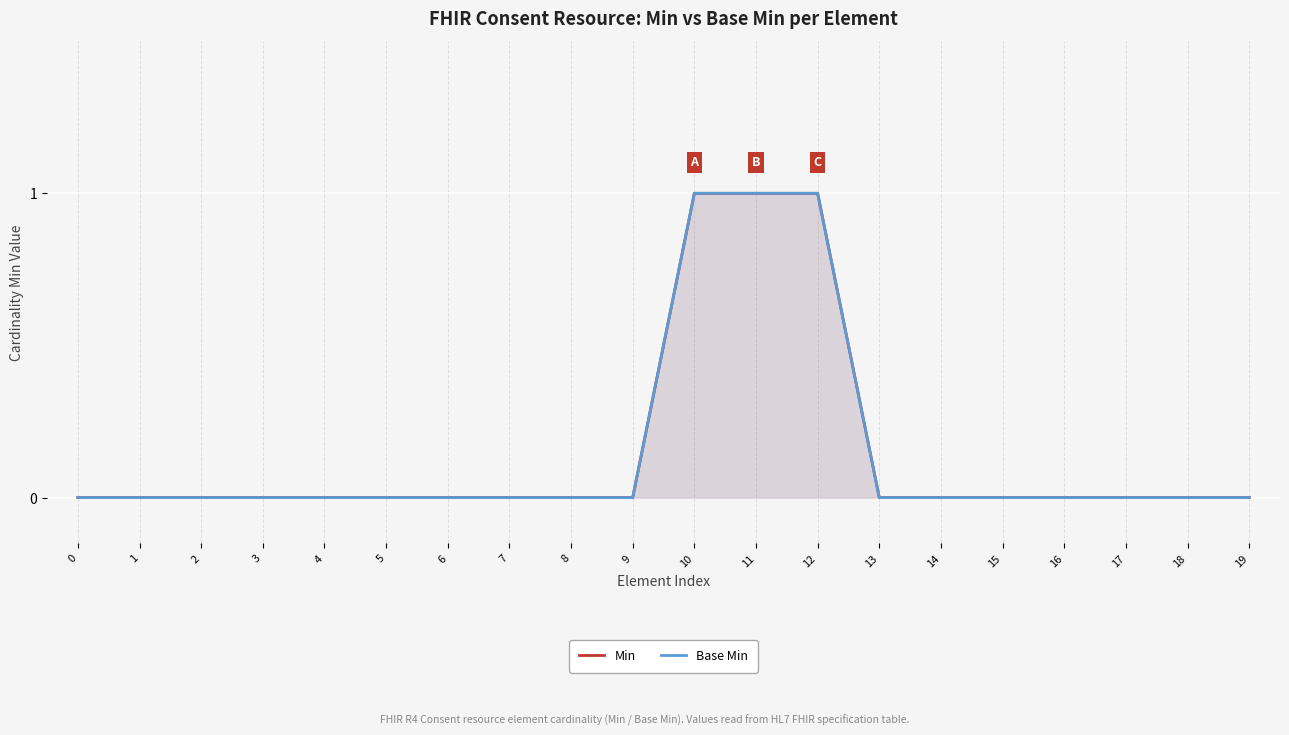

How many values in Min are above zero?

3